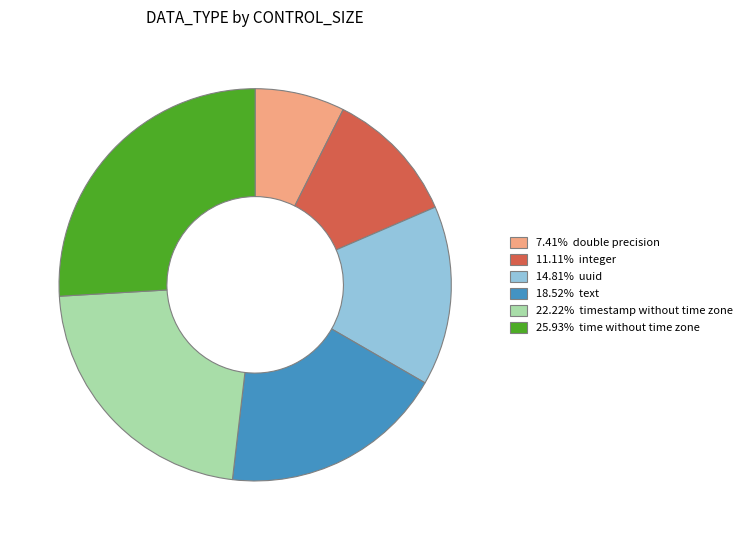

How many slices are in this pie chart?

6